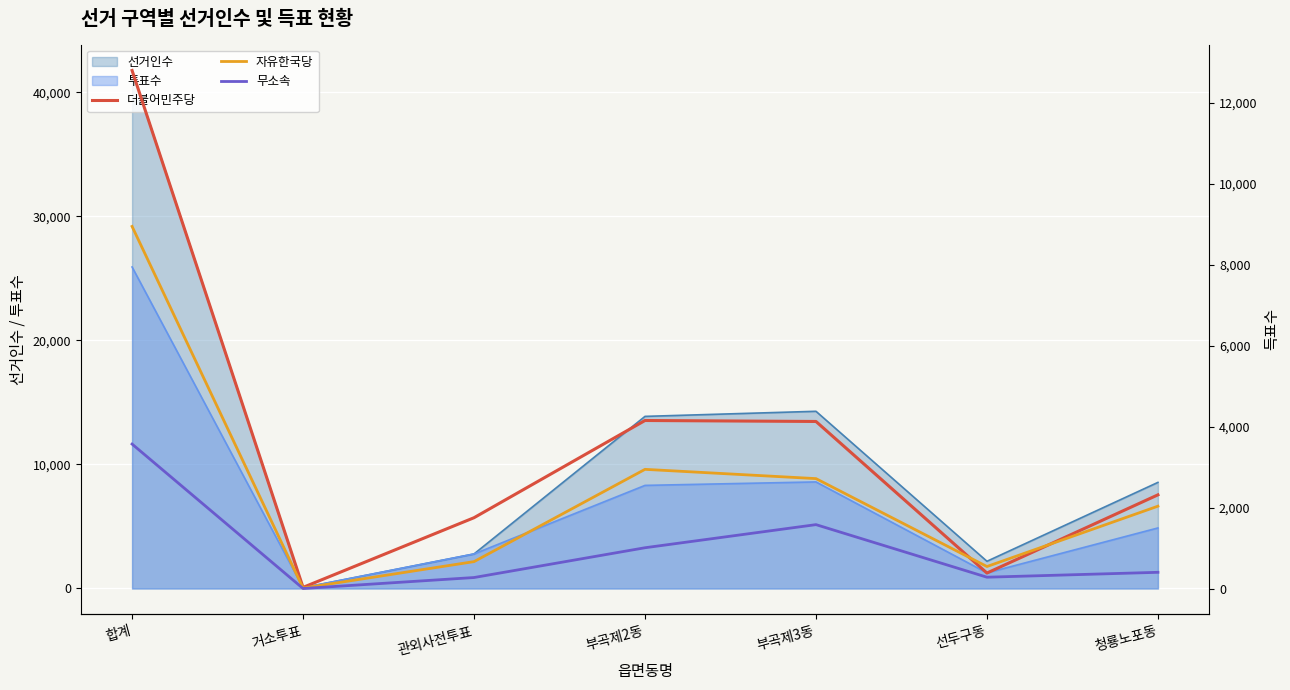

What is the average value of the 더불어민주당 series?

3656